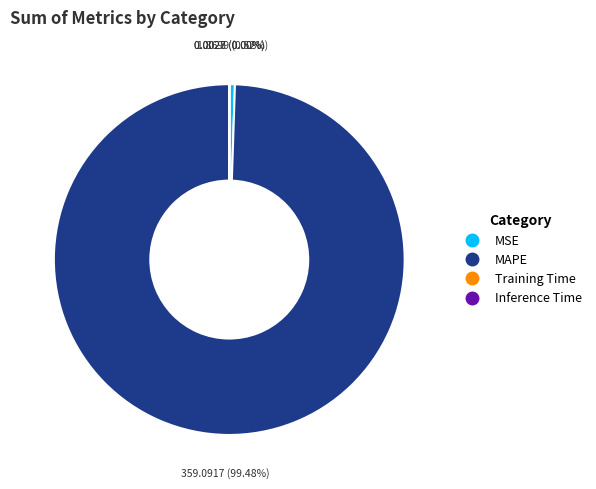

Is MAPE the majority of the pie?

Yes